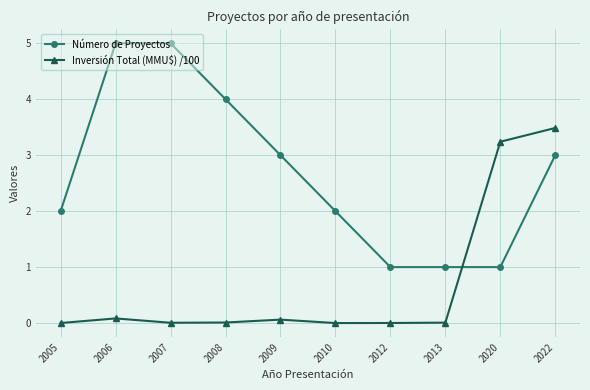

In Inversión Total (MMU$) /100, how many points are higher than both neighbors (excluding endpoints)?

2